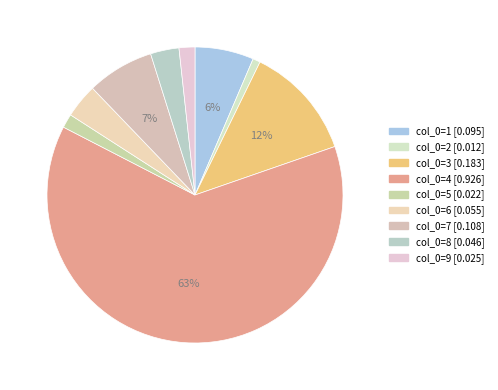

How many segments does this pie chart have?

9